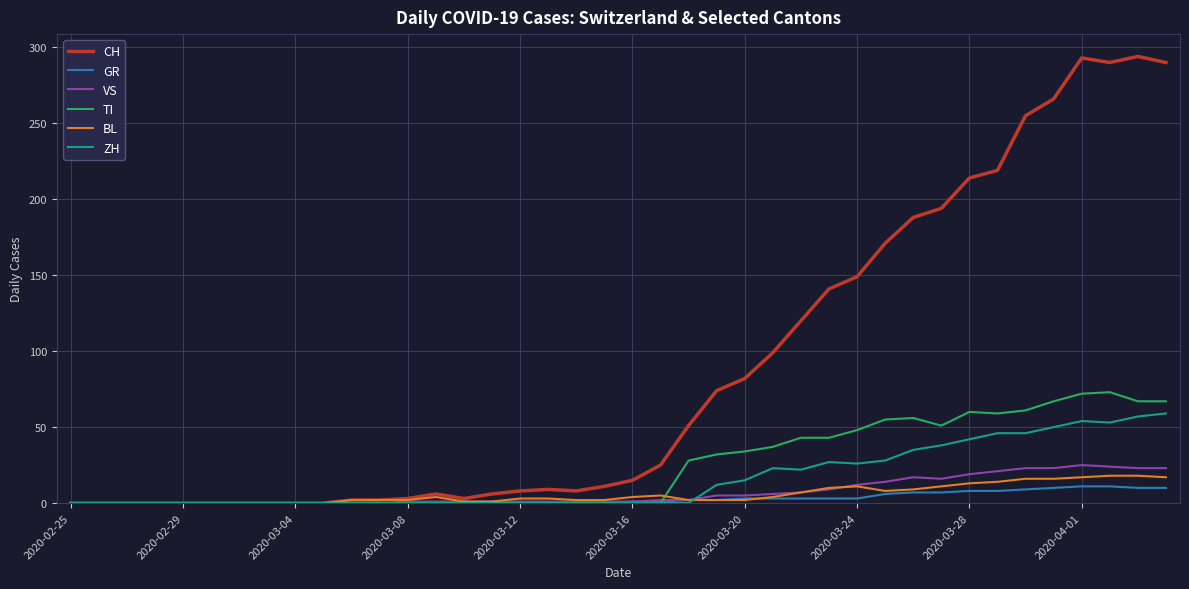

Which series ends up on top after the final intersection of GR and TI?

TI